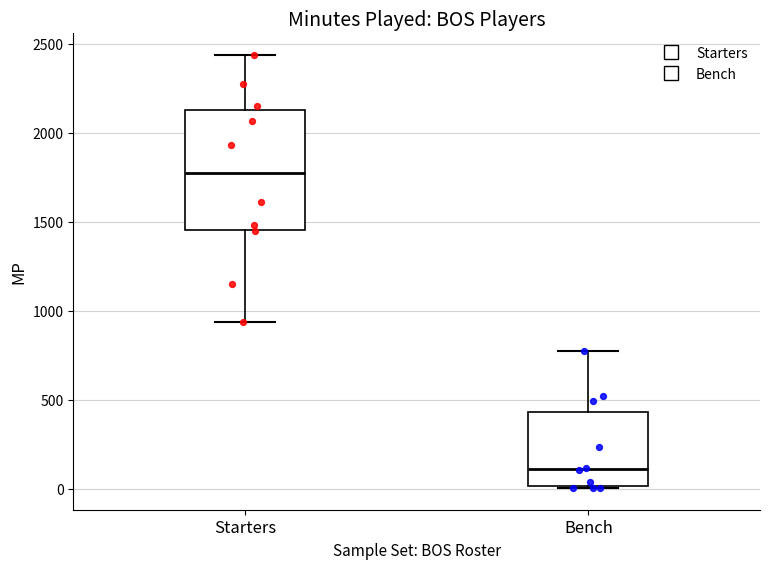

Reading left to right, read every box against the y-axis: the position of its median line, the range the box covers, and the ends of its whiskers. The values are not printed on the chart, so give them approximately, as read against the axis.

Starters: median 1750, box 1450 to 2150, whiskers 950 to 2450
Bench: median 100, box 0 to 450, whiskers 0 to 800